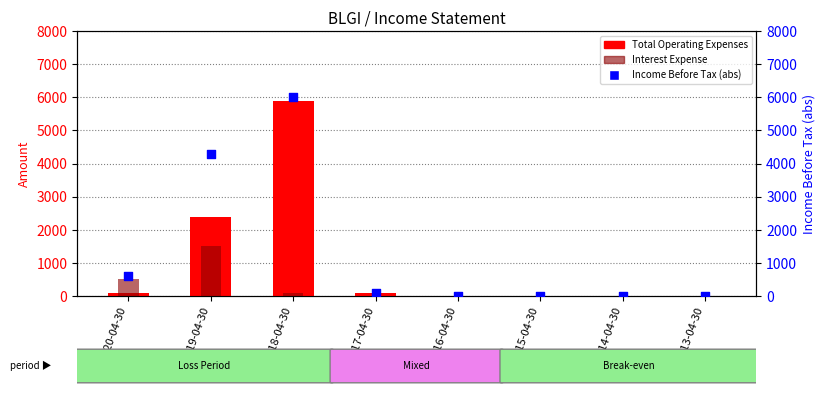

Which series contains the highest Y value?

Income Before Tax (abs)